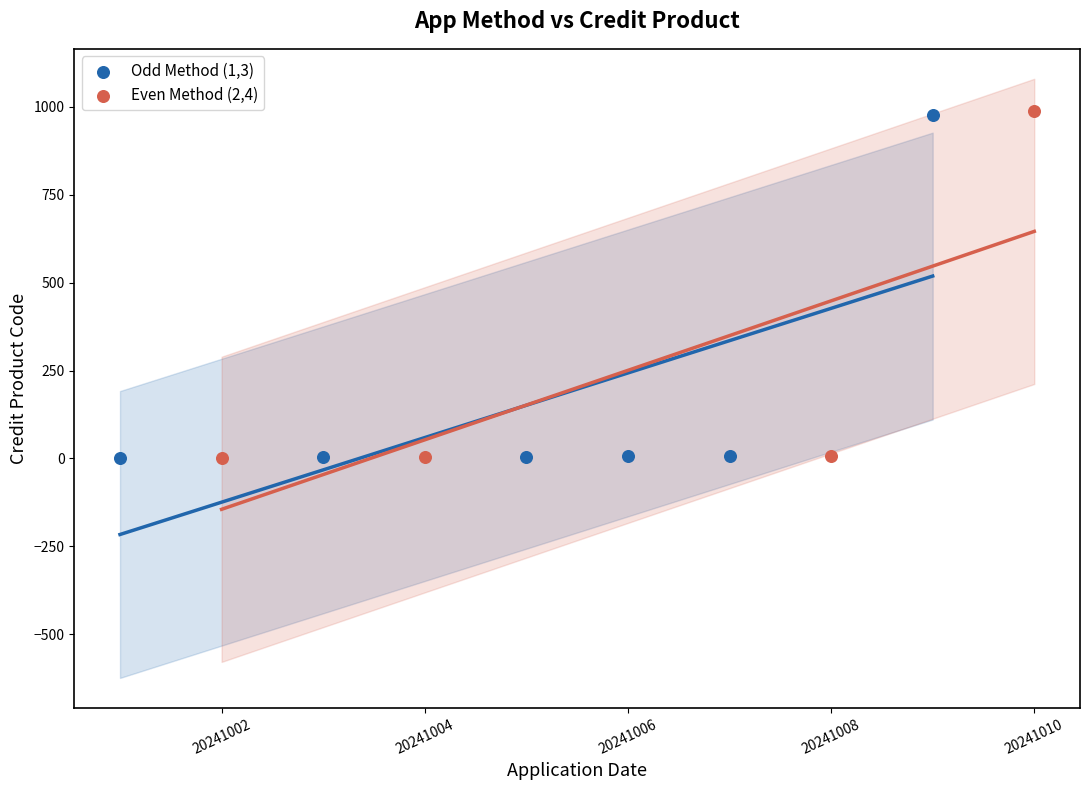

What are all the series names shown in the legend?

Odd Method (1,3), Even Method (2,4)